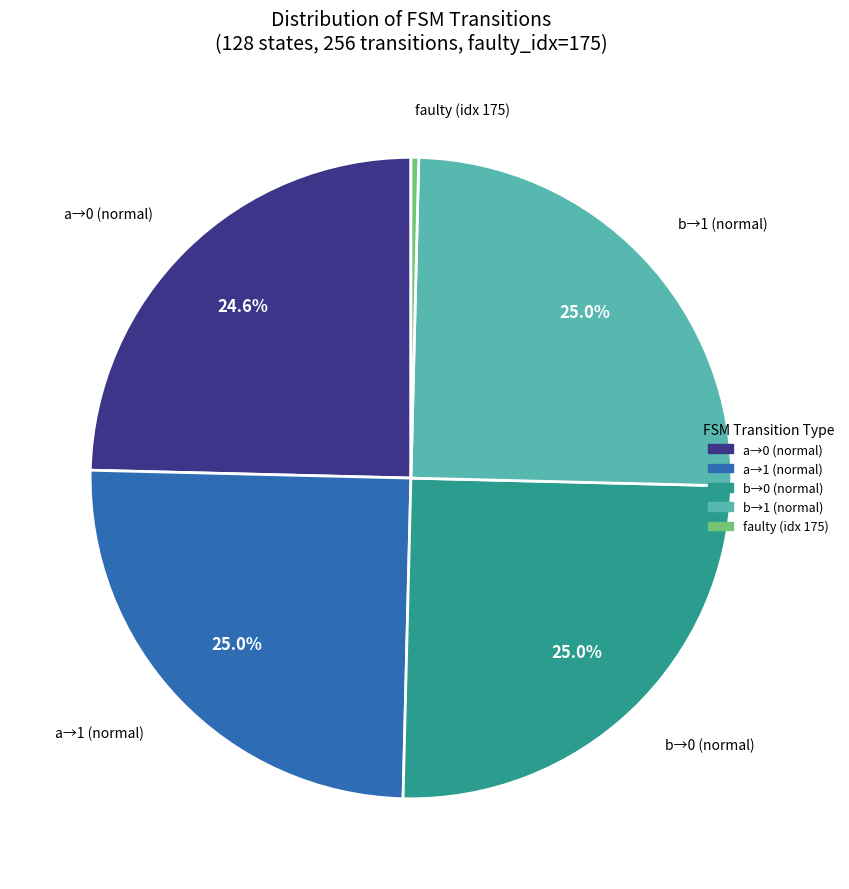

Is there any slice that represents more than half of the pie?

No